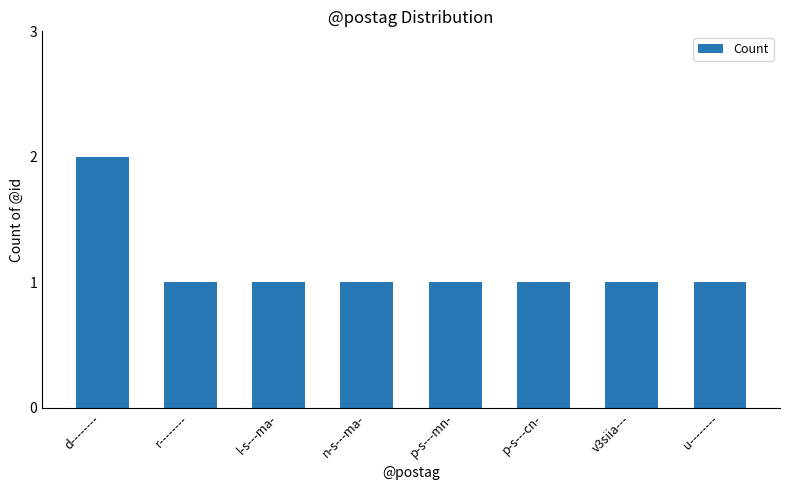

Approximately how many times larger is the value at p-s---mn- compared to u--------?

1.0